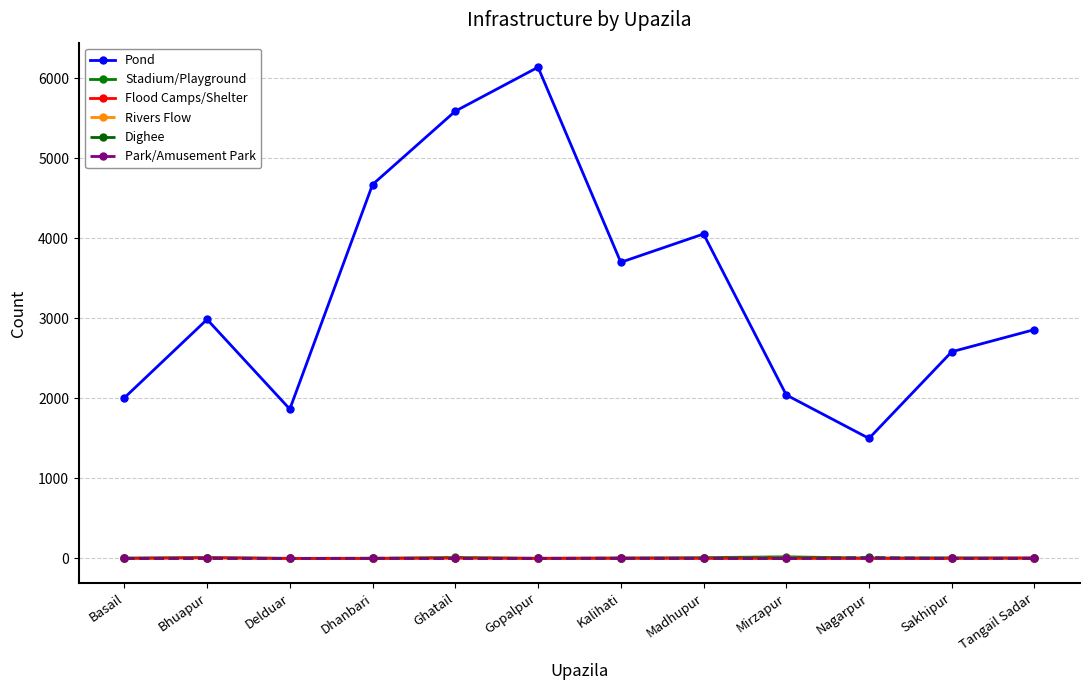

What are all the series names shown in the legend?

Pond, Stadium/Playground, Flood Camps/Shelter, Rivers Flow, Dighee, Park/Amusement Park